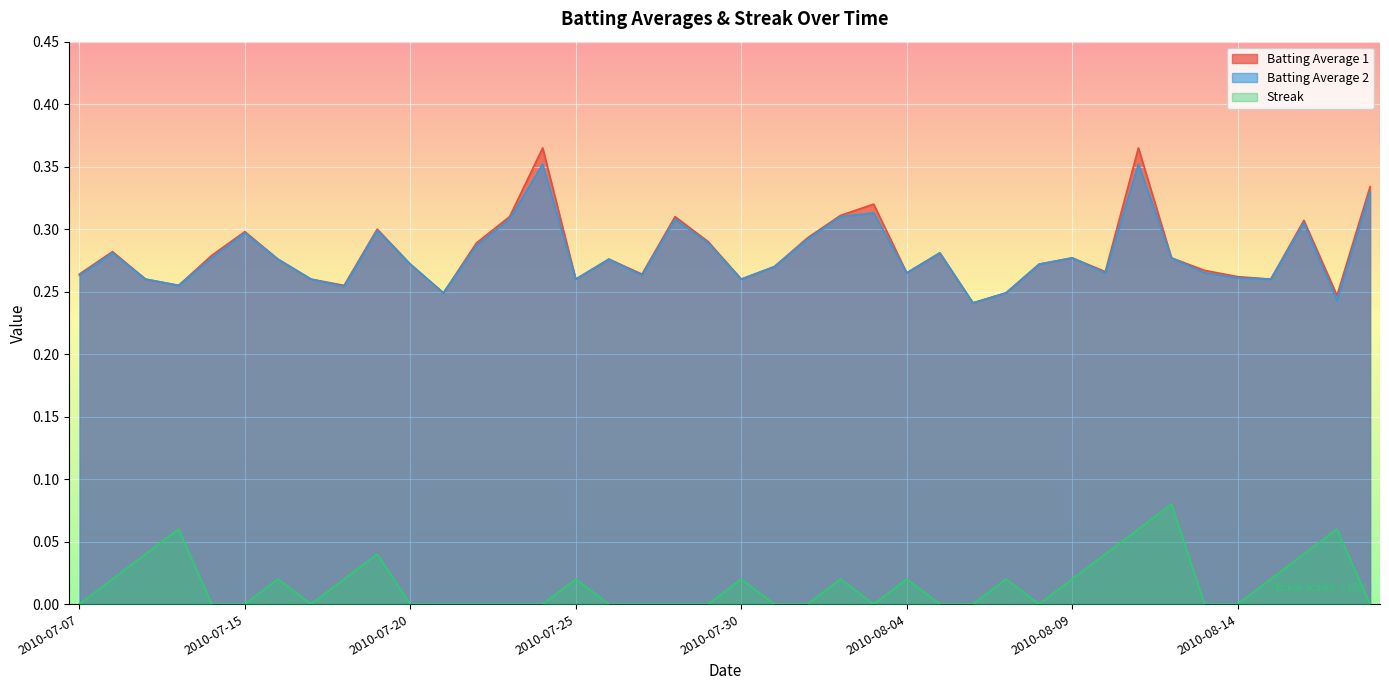

What are all the series names shown in the legend?

Batting Average 1, Batting Average 2, Streak